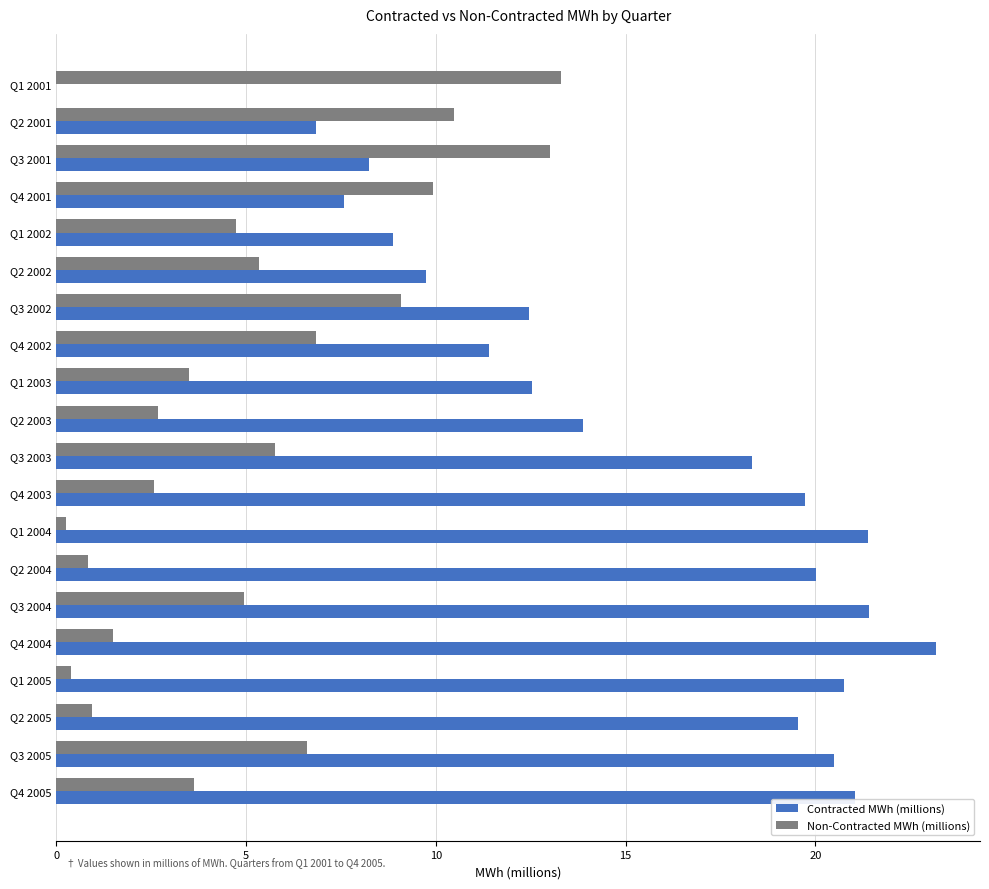

What is the total value across all series at Q3 2004?

26.4